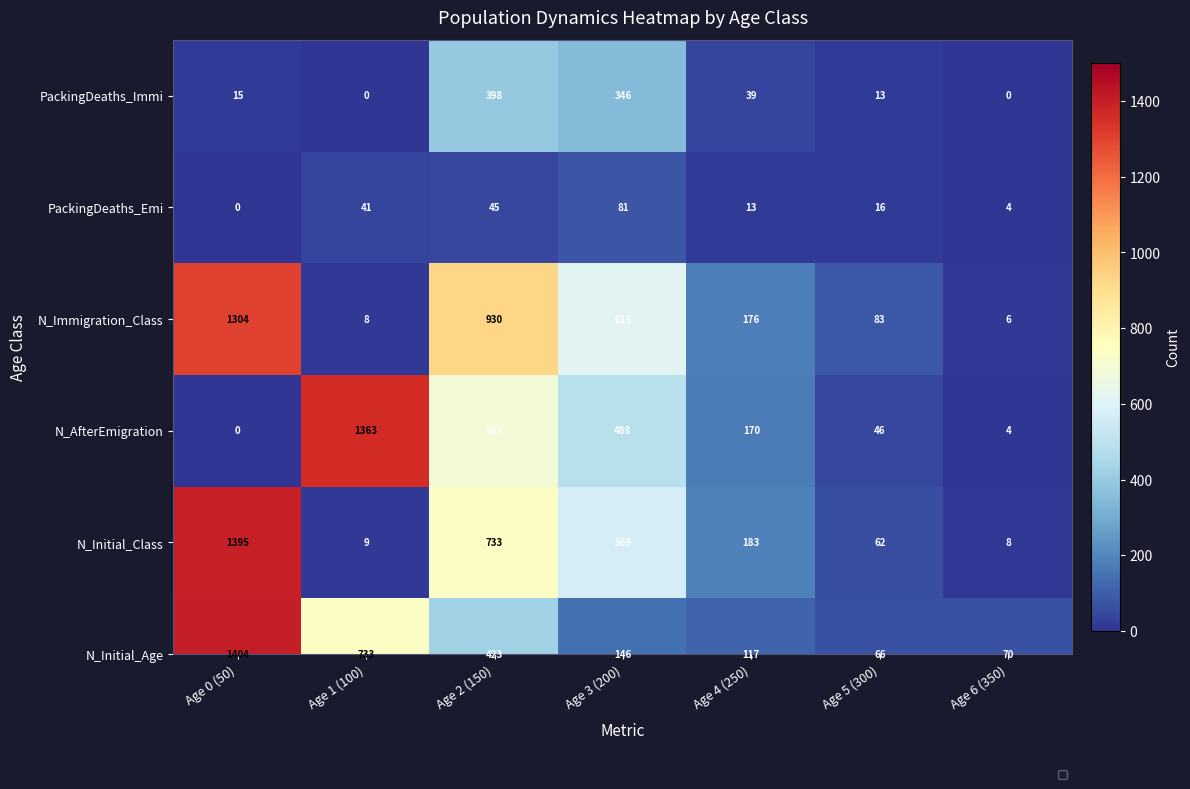

The chart shows a value of 23 at Age 0 (50). True or false?

False